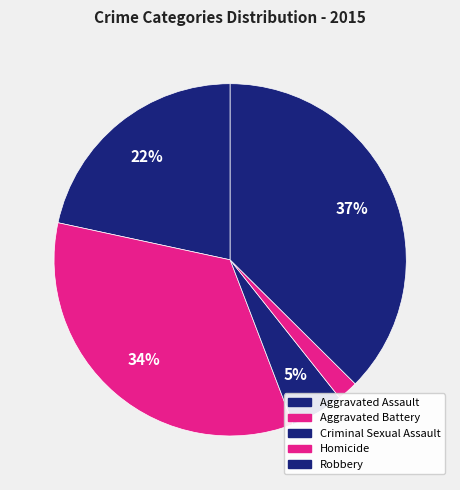

How many segments does this pie chart have?

5